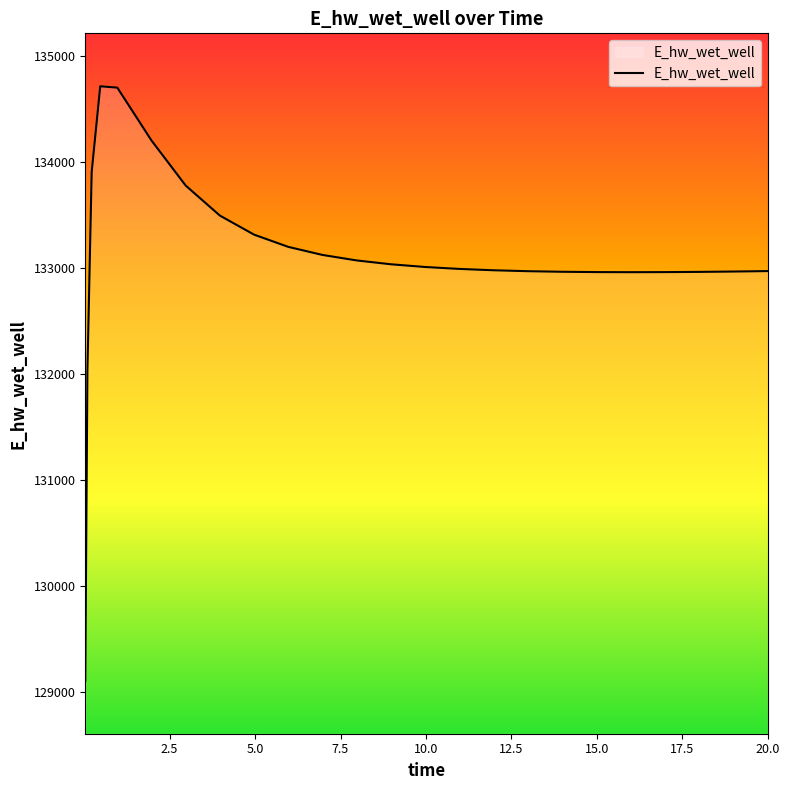

What is the greatest value displayed?

134717.9